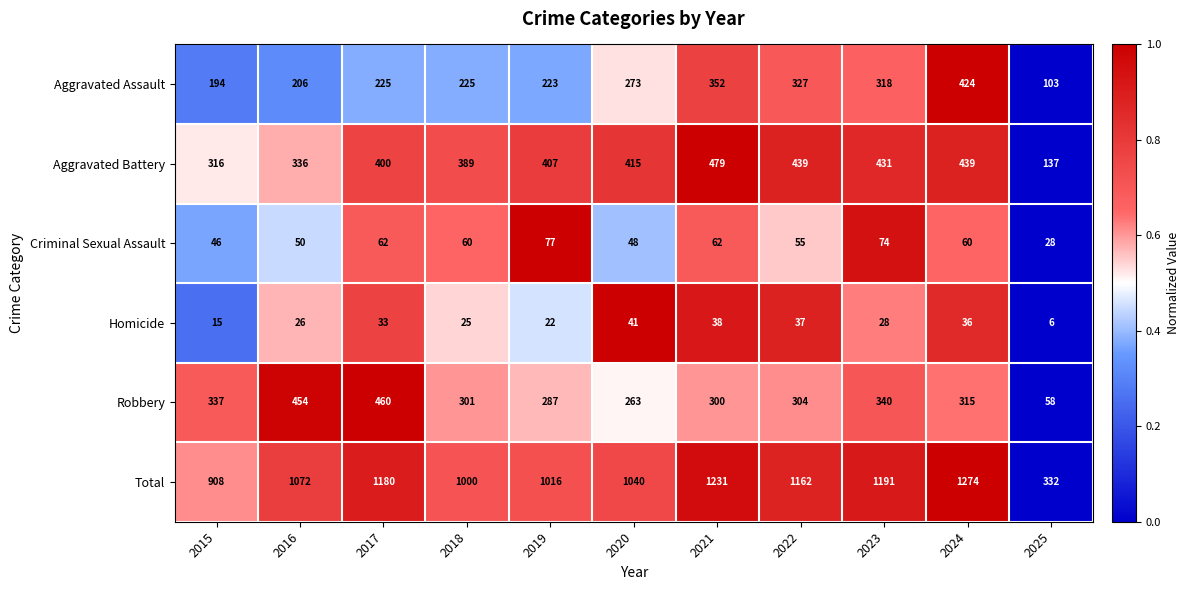

Which label corresponds to the smallest value in the chart?

2025